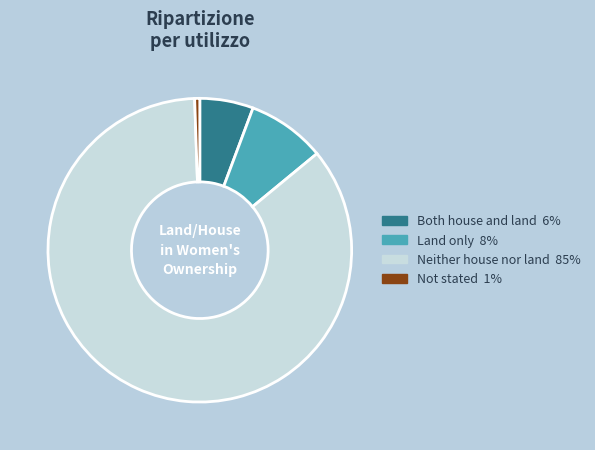

Is Both house and land the majority of the pie?

No